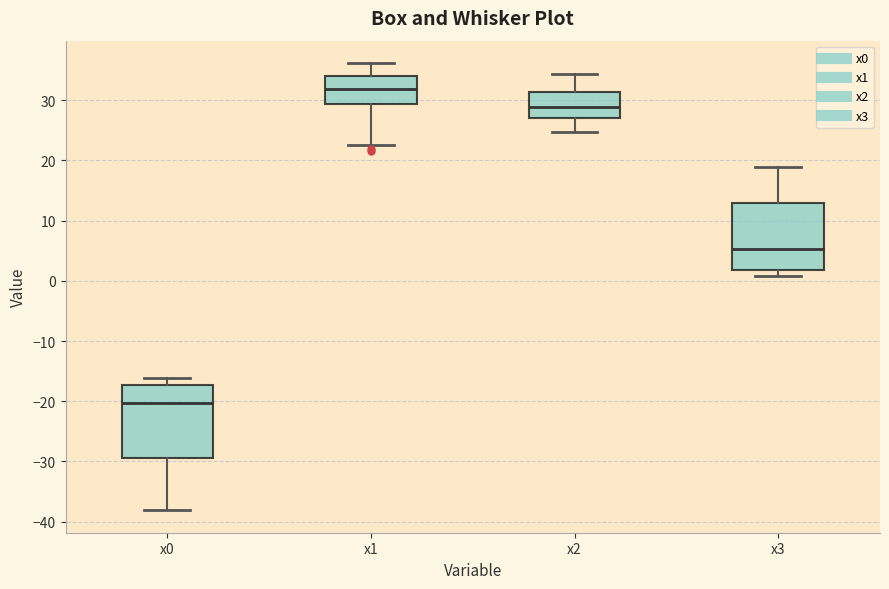

Which box's median line is the highest?

x1